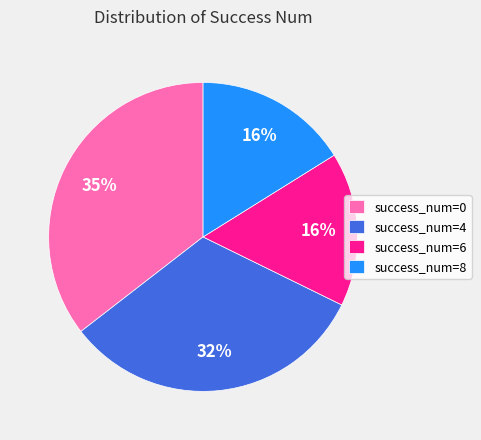

Do success_num=0 and success_num=4 together represent more than half of the pie?

Yes